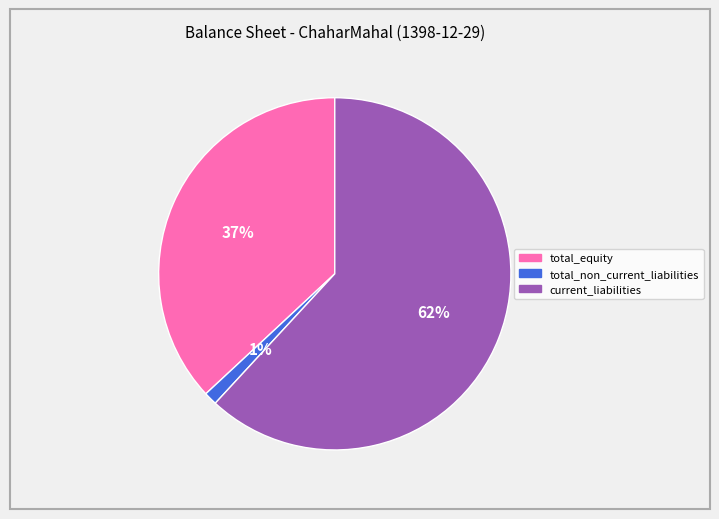

To the nearest percent, what is the average slice percentage?

33%